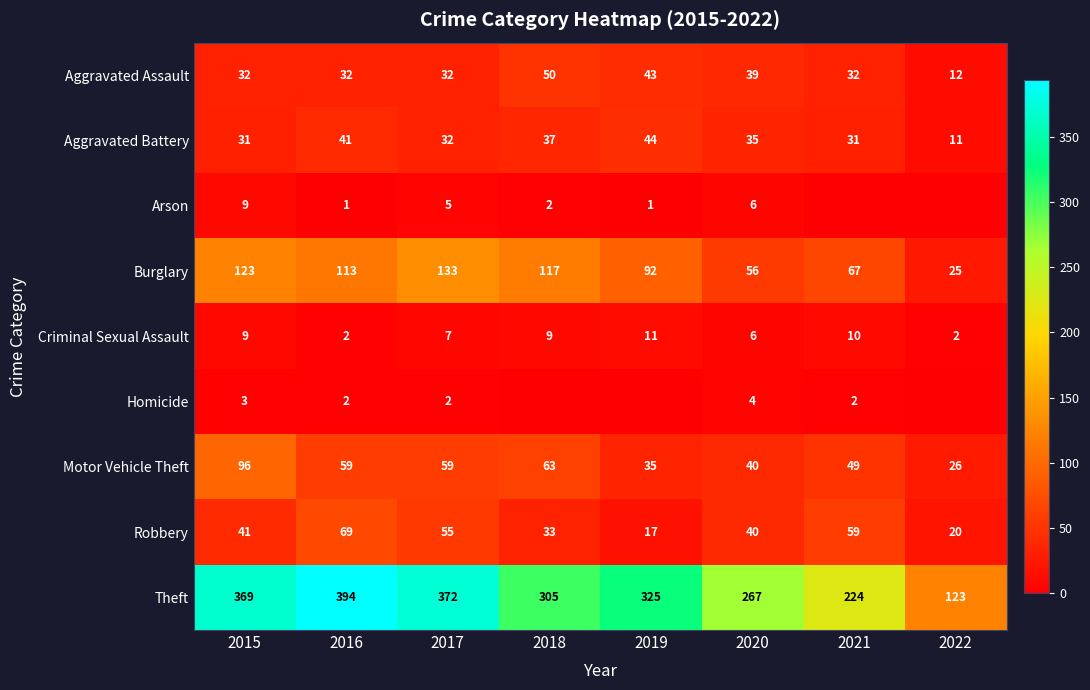

What is the maximum value for Aggravated Assault?

50